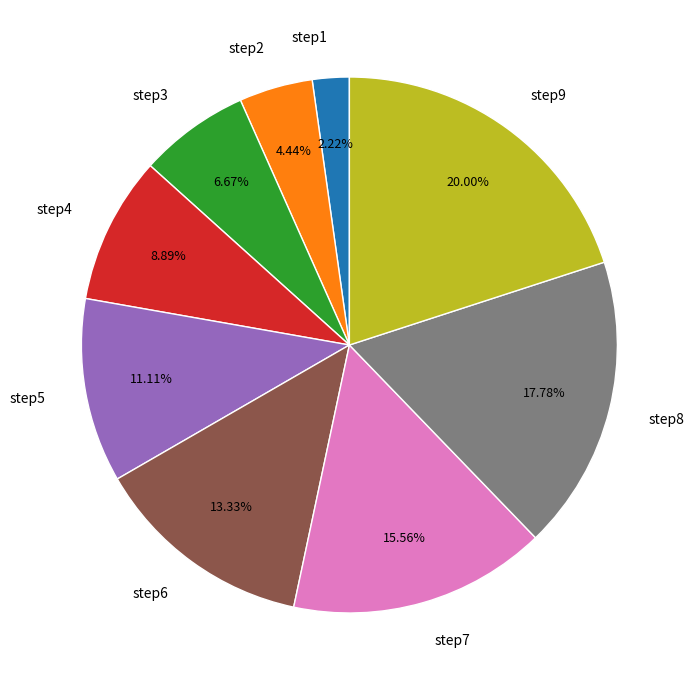

Which has a higher value, step6 or step5?

step6